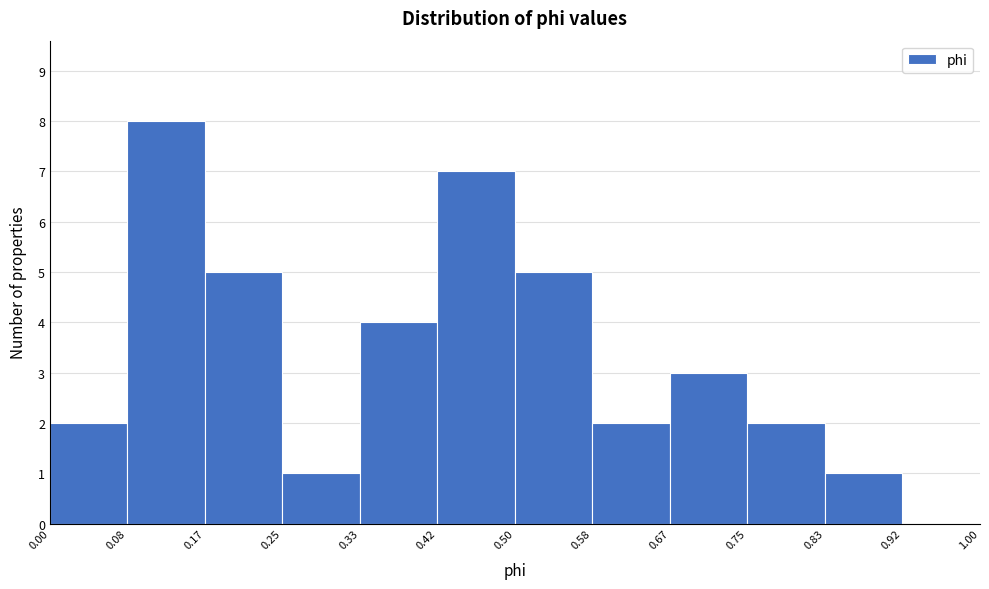

Which range on the x-axis has the tallest bar?

0.08 to 0.17